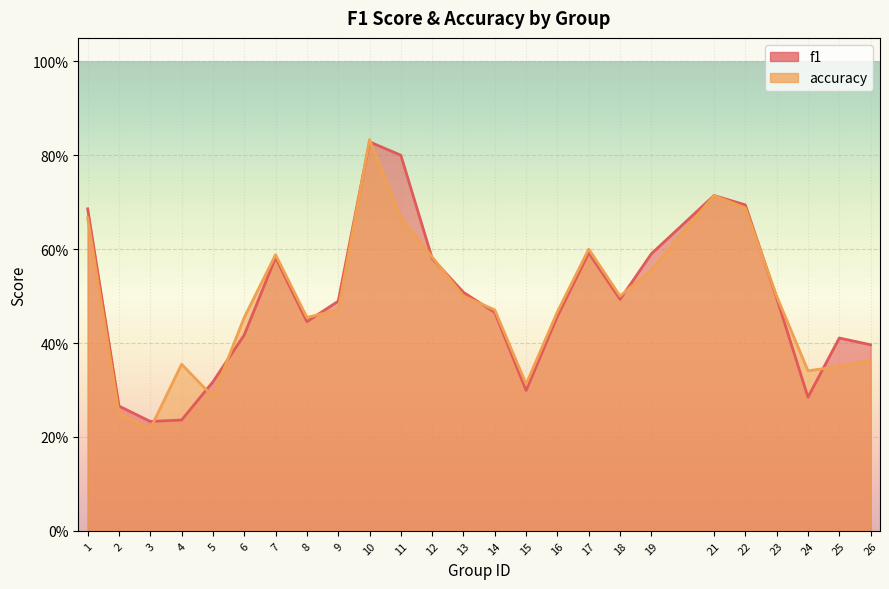

Which label corresponds to the largest value in the chart?

10